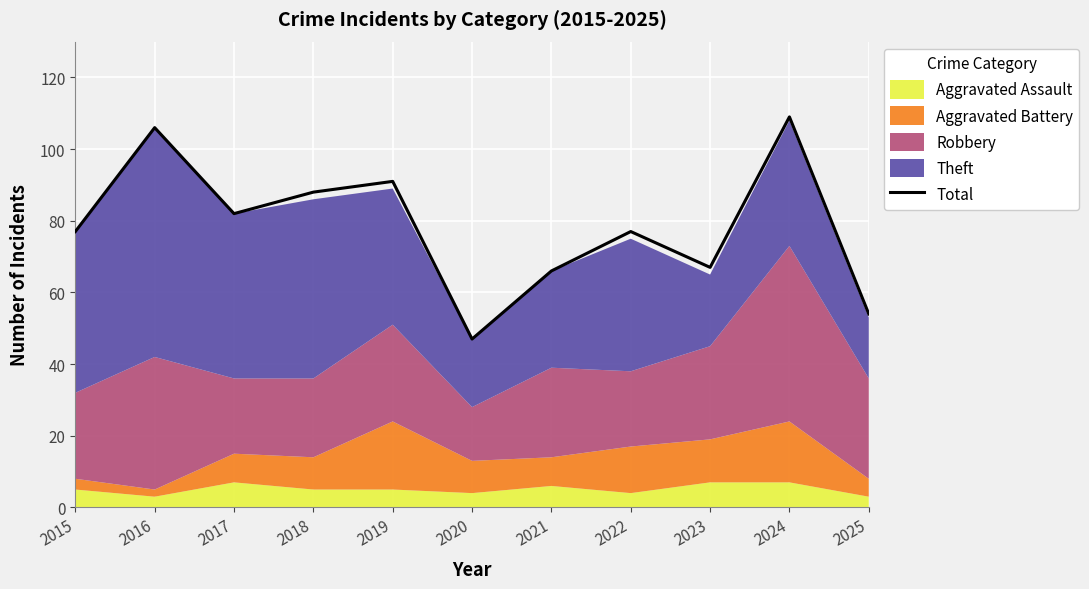

Which label corresponds to the smallest value in the chart?

2020